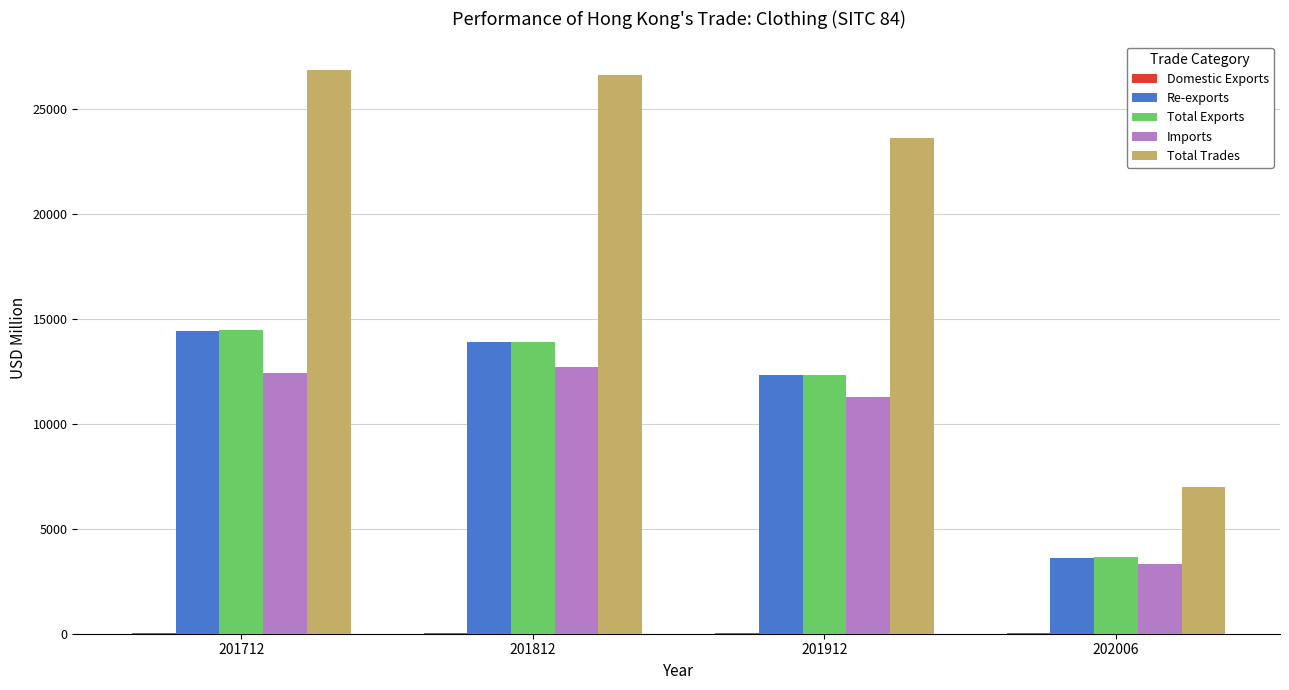

Which series changed the most between 201712 and 201912?

Total Trades